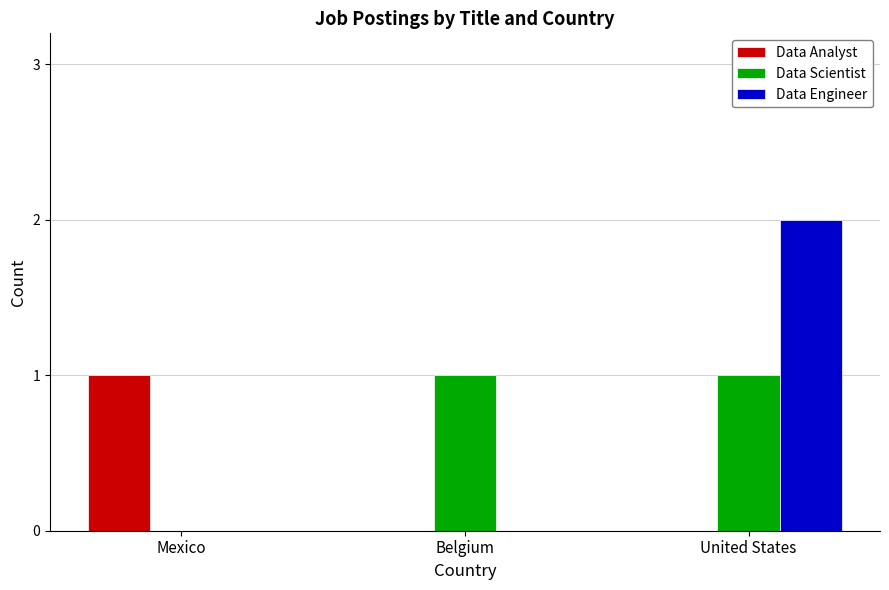

The value of Data Engineer at United States is 2. True or false?

True